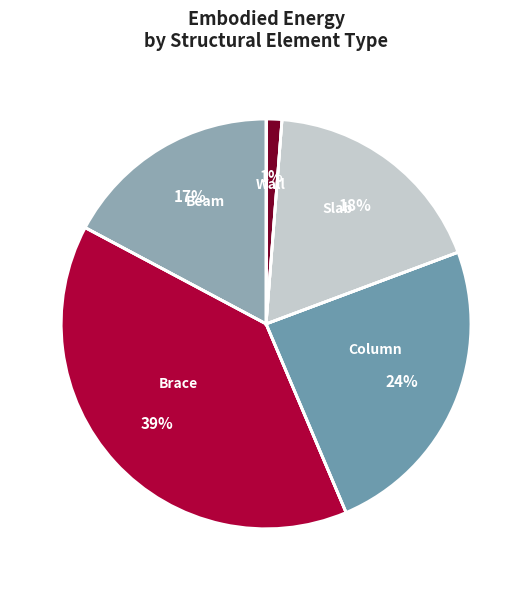

Which has a higher value, Brace or Beam?

Brace